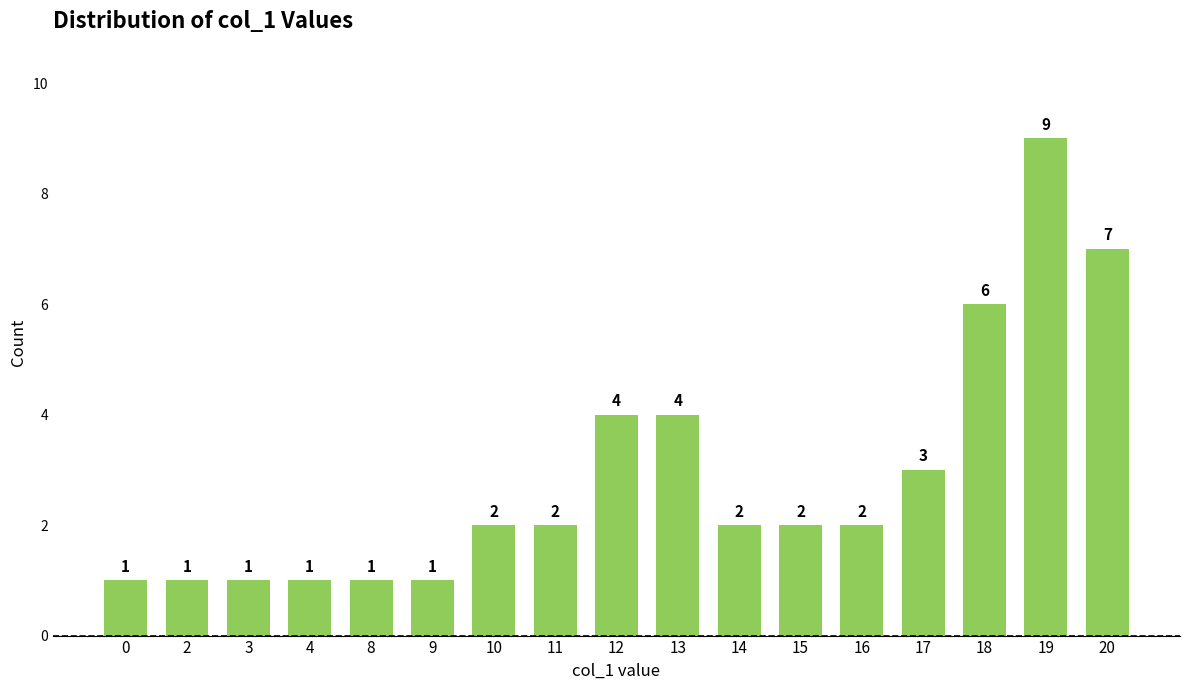

What is the change in value from 12 to 19?

+5